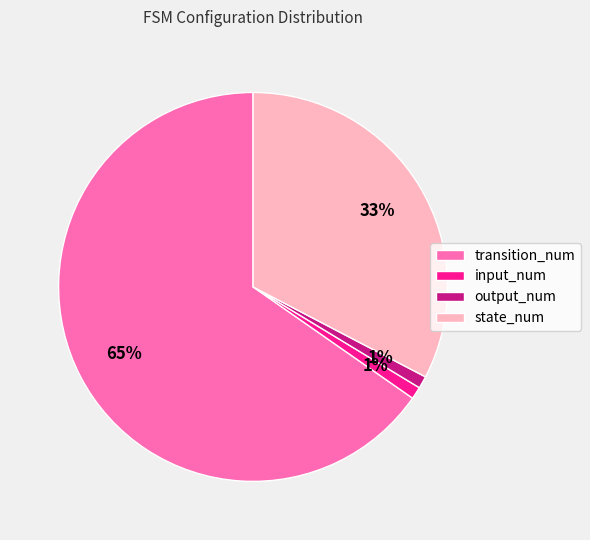

To the nearest percent, what portion does state_num represent?

33%